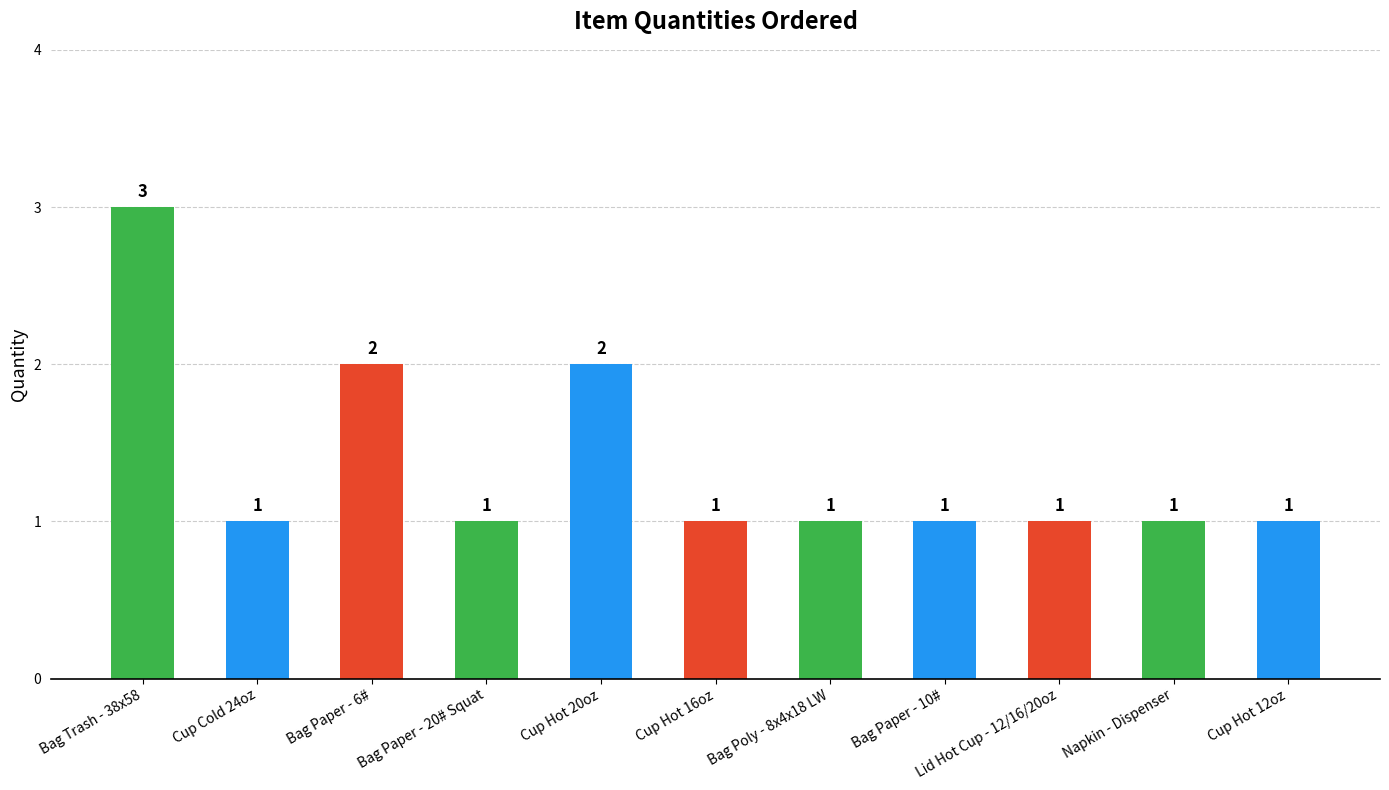

How many values are between 1 and 2?

10